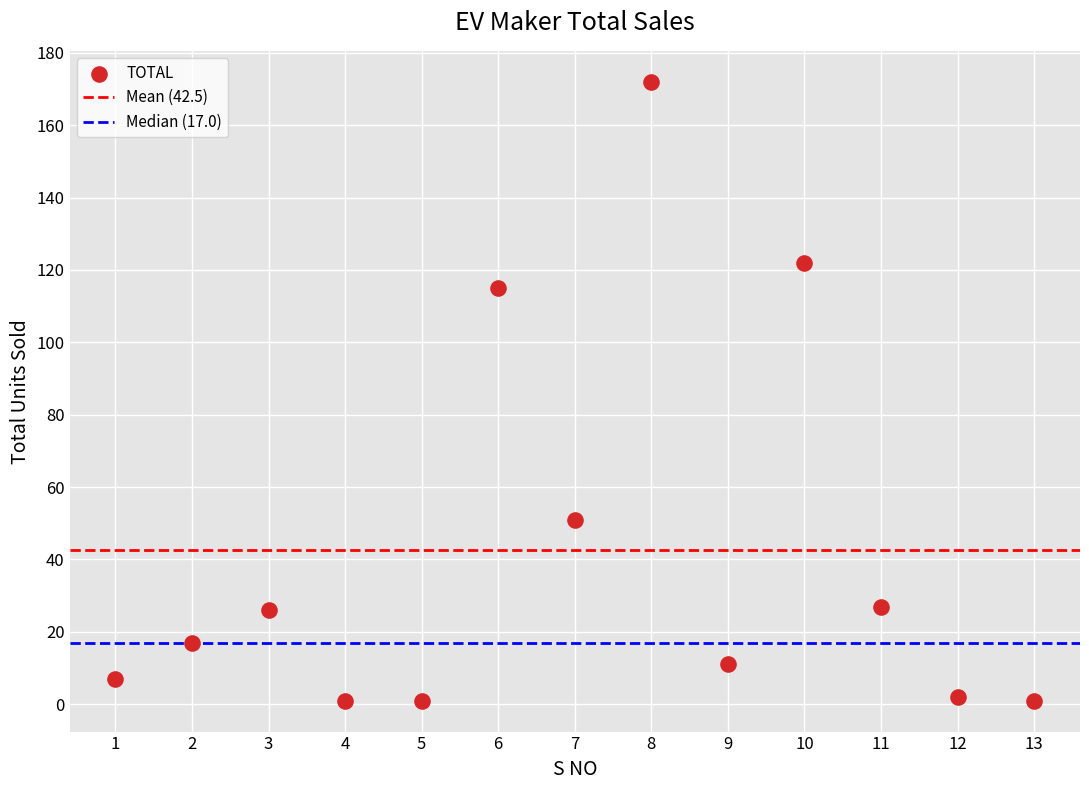

What Y value in the scatter plot is closest to 86?

115